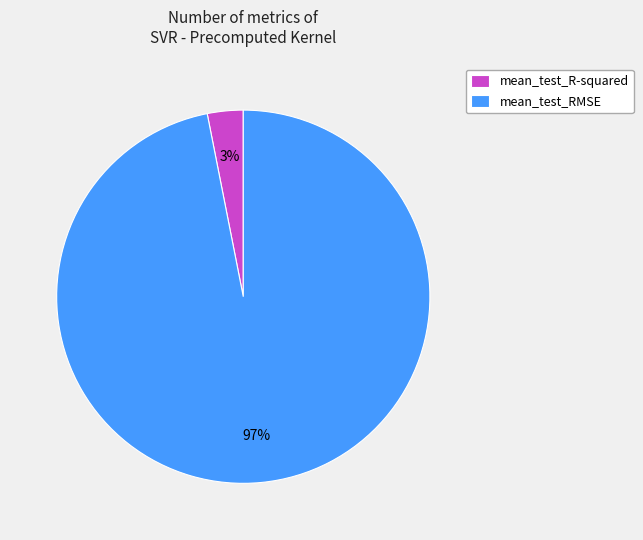

Combined, do mean_test_R-squared and mean_test_RMSE account for over 50%?

Yes